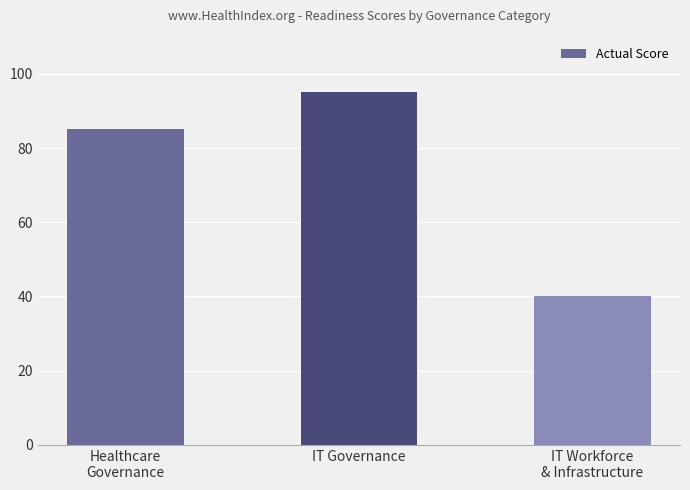

What is the greatest value displayed?

95